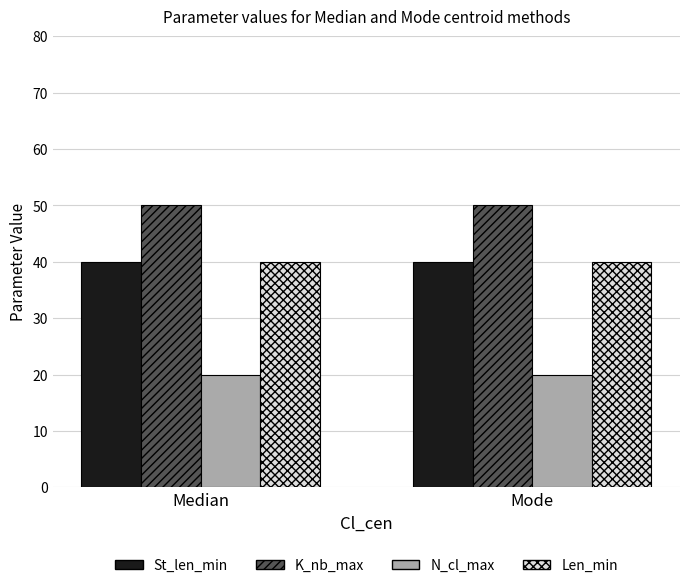

What is the sum of the K_nb_max values at Mode and Median?

100